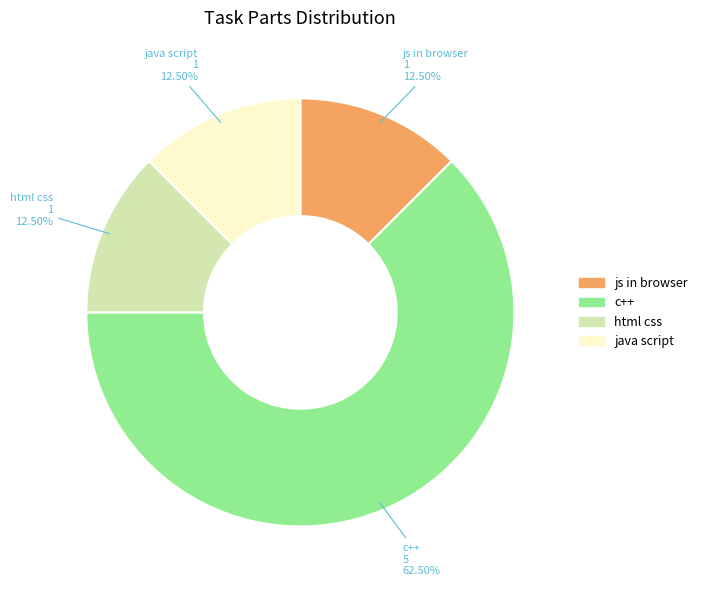

The java script slice represents 5% of the pie. True or false?

False